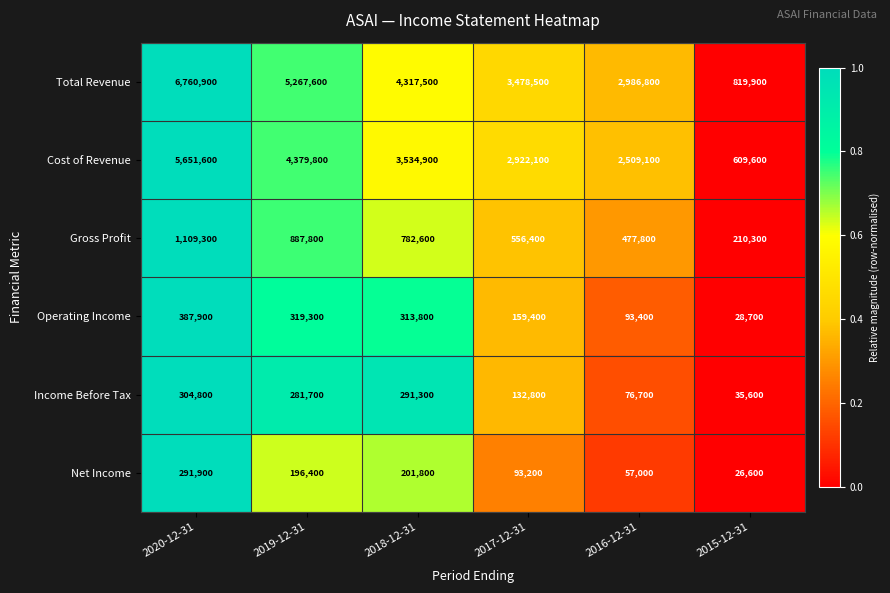

Rank the series at 2015-12-31 from lowest to highest value.

Net Income, Operating Income, Income Before Tax, Gross Profit, Cost of Revenue, Total Revenue